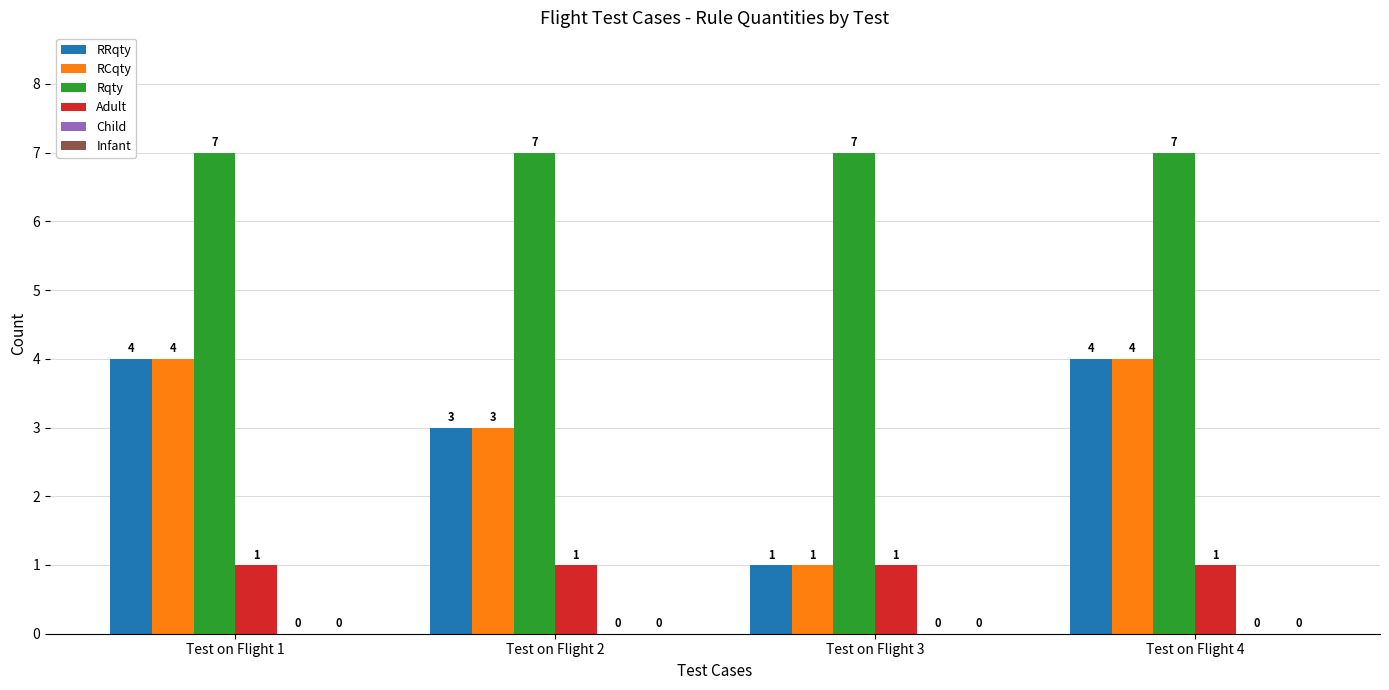

How many data points does each series have?

4